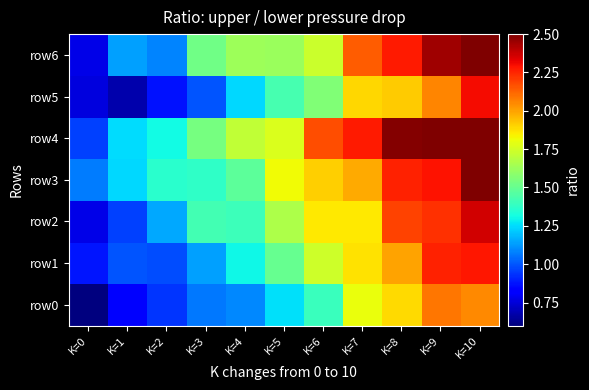

How many distinct data groups are displayed?

7